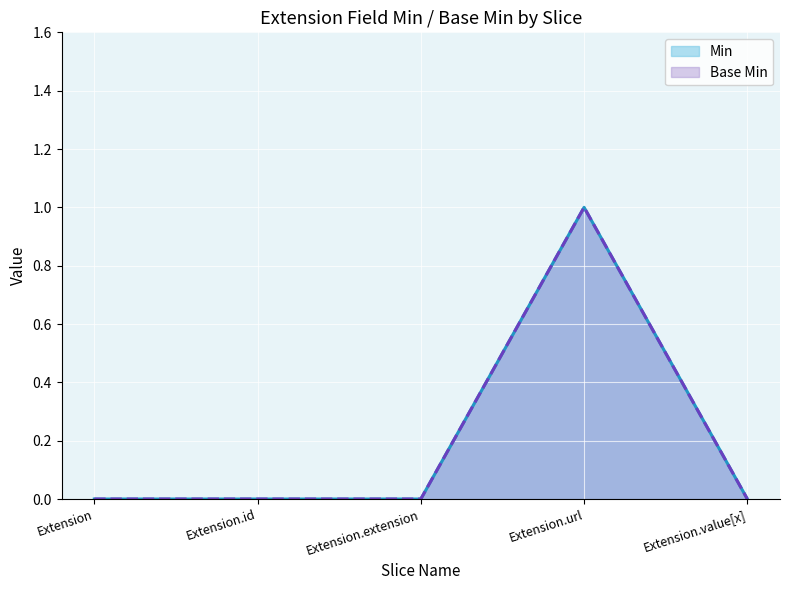

Which series has the largest total across all categories?

Min